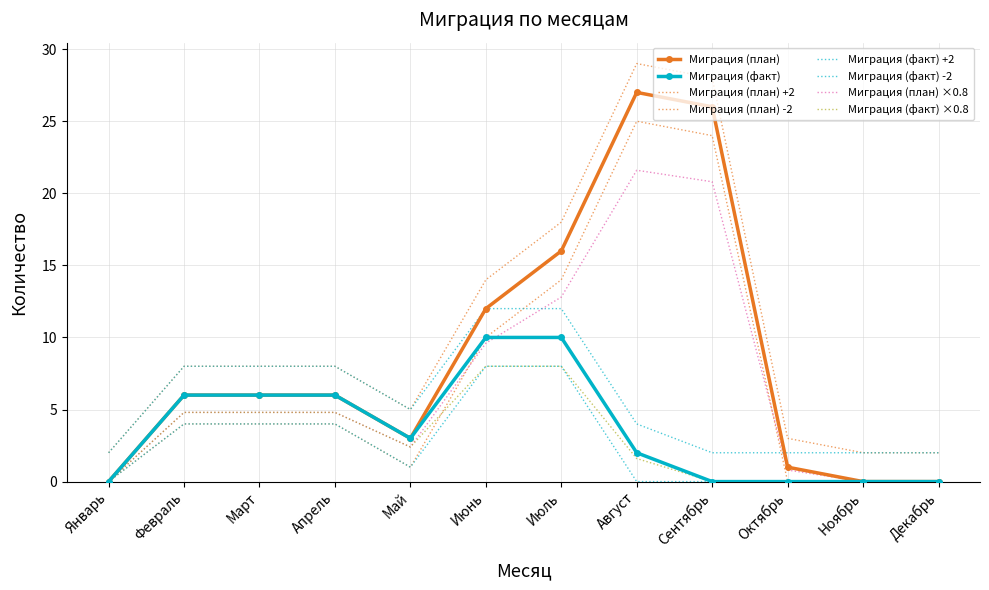

Which has a higher value, Март or Июнь?

Июнь